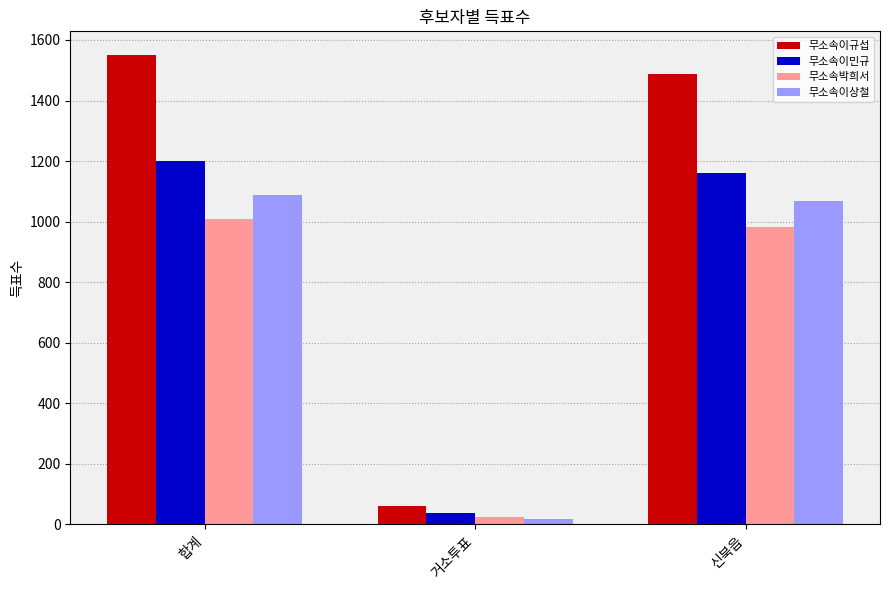

The value of 무소속이규섭 at 신북읍 is 2597. True or false?

False